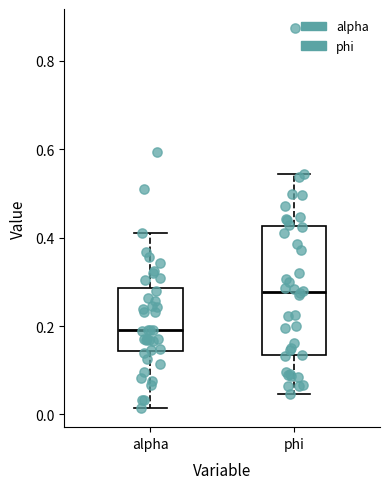

Reading left to right, read every box against the y-axis: the position of its median line, the range the box covers, and the ends of its whiskers. The values are not printed on the chart, so give them approximately, as read against the axis.

alpha: median 0.20, box 0.14 to 0.28, whiskers 0.02 to 0.42
phi: median 0.28, box 0.14 to 0.42, whiskers 0.04 to 0.54